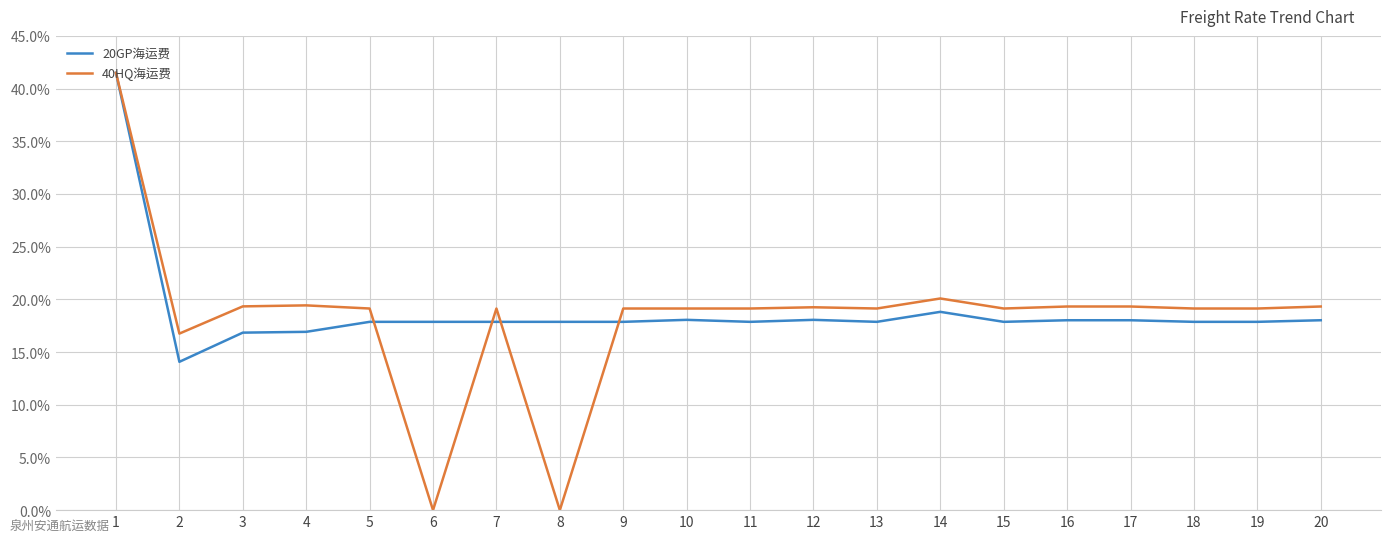

What is the lowest value of the 20GP海运费 series?

14.1